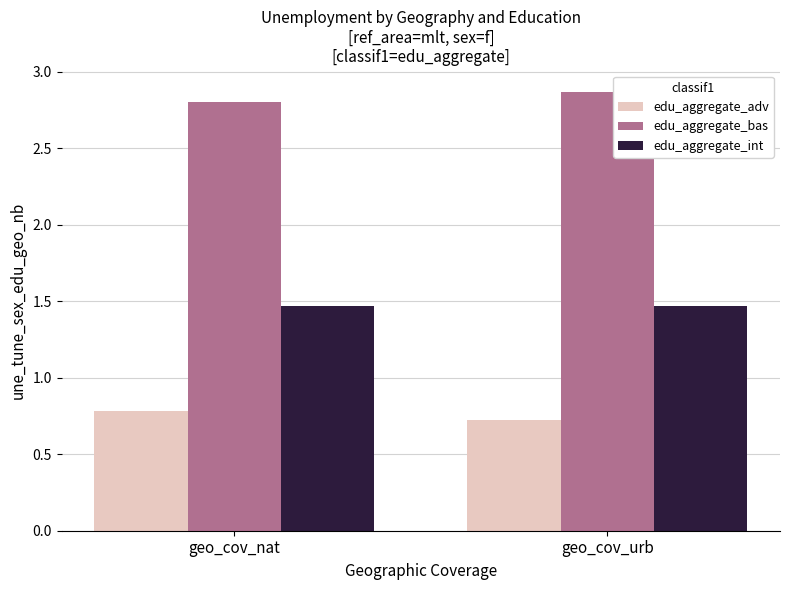

At geo_cov_urb, list the series in order from smallest to largest.

edu_aggregate_adv, edu_aggregate_int, edu_aggregate_bas